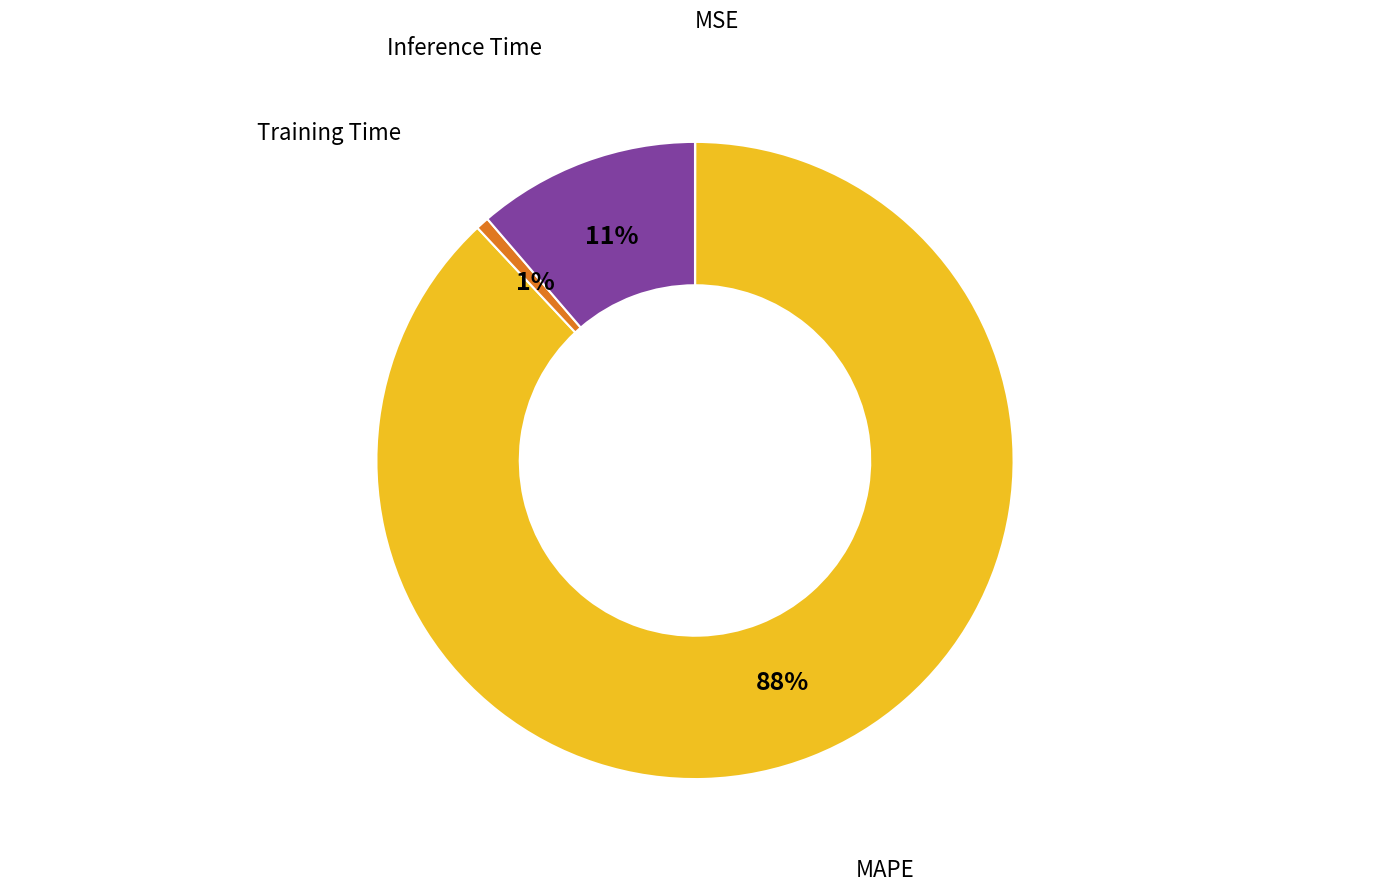

To the nearest percent, what is the difference between the largest and smallest slice percentages?

88%